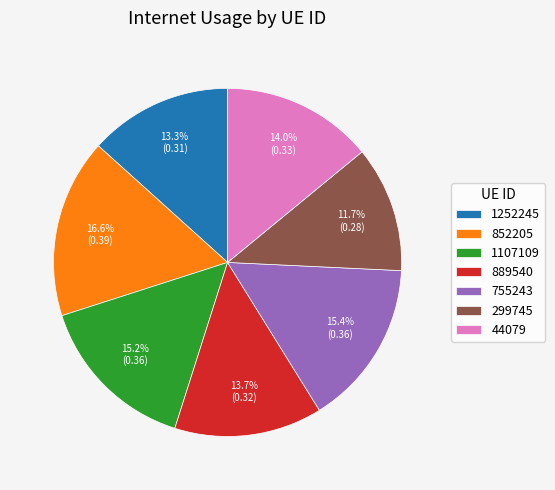

To the nearest percent, what is the combined percentage of 299745 and 44079?

26%